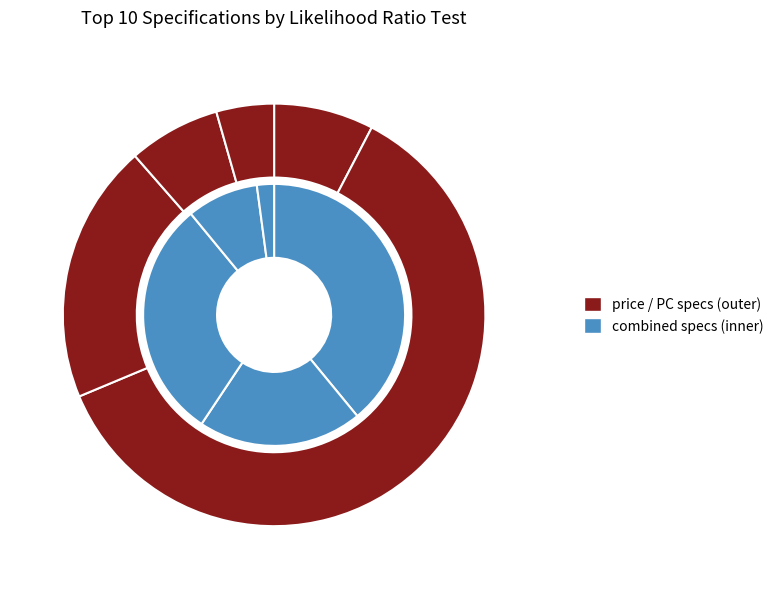

What percentage is NOT represented by PC1 and PC2?

95.6%